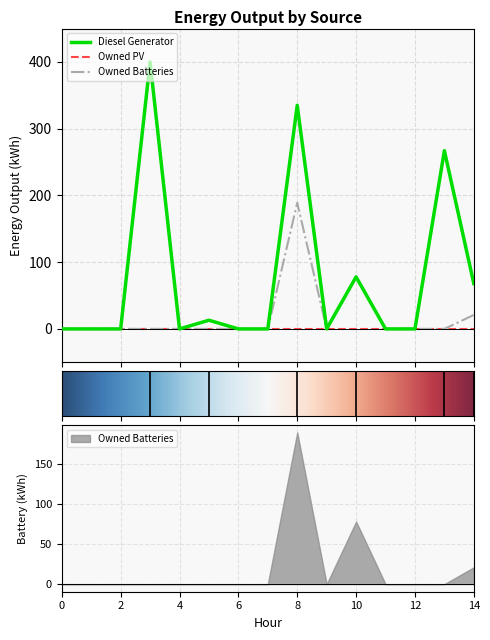

True or false: Diesel Generator has more than 2 interior local peaks.

True